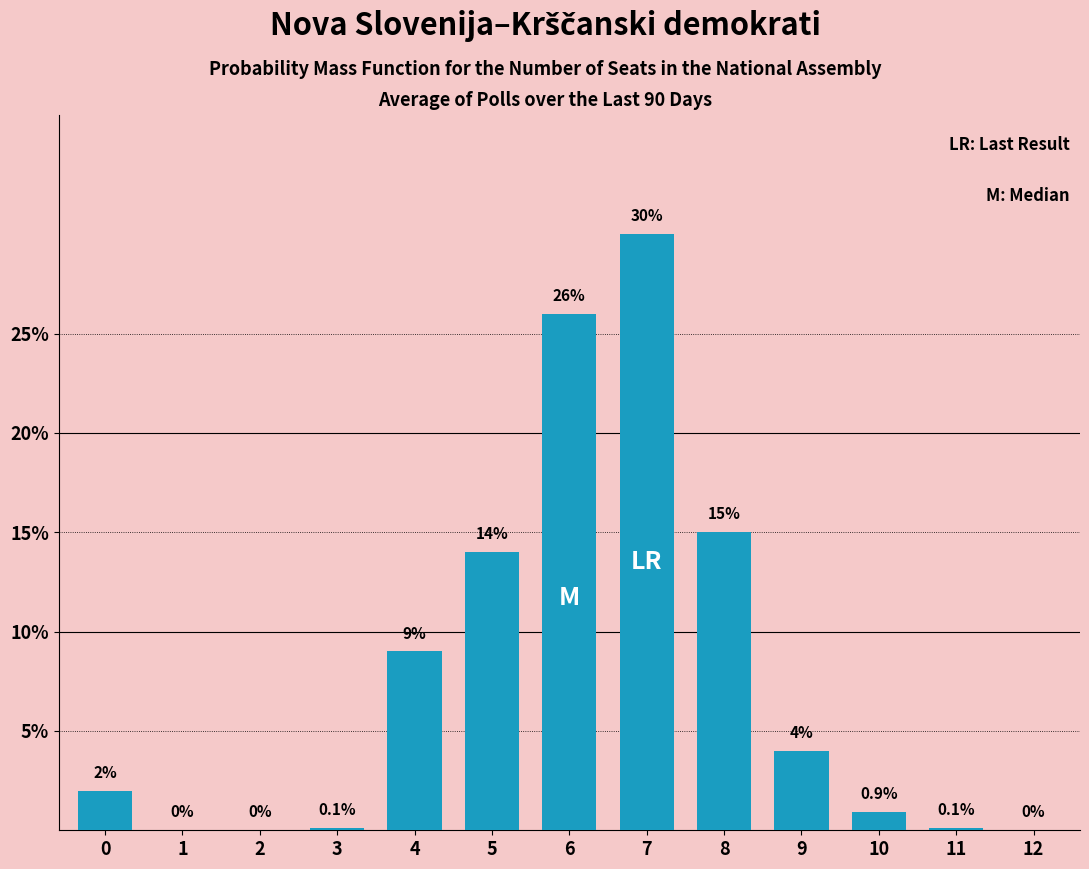

Reading right to left, what are all the values shown in this chart?

12=0.0	11=0.1	10=0.9	9=4.0	8=15.0	7=30.0	6=26.0	5=14.0	4=9.0	3=0.1	2=0.0	1=0.0	0=2.0